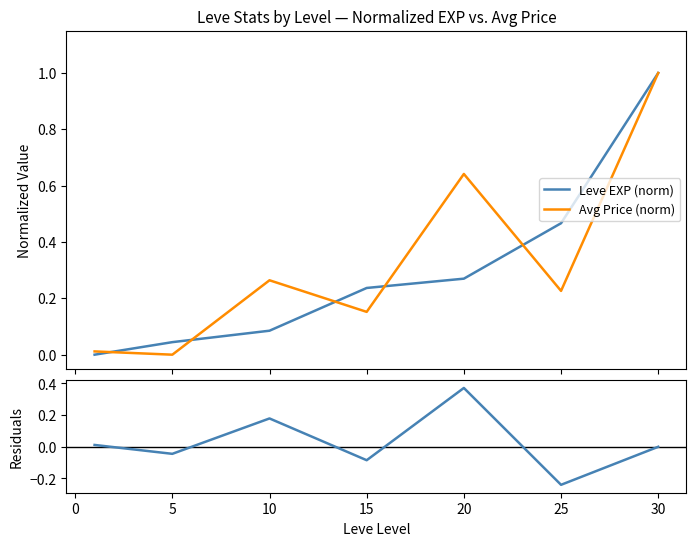

Rank the series by their maximum value, from highest to lowest.

Leve EXP (norm), Avg Price (norm), Residuals